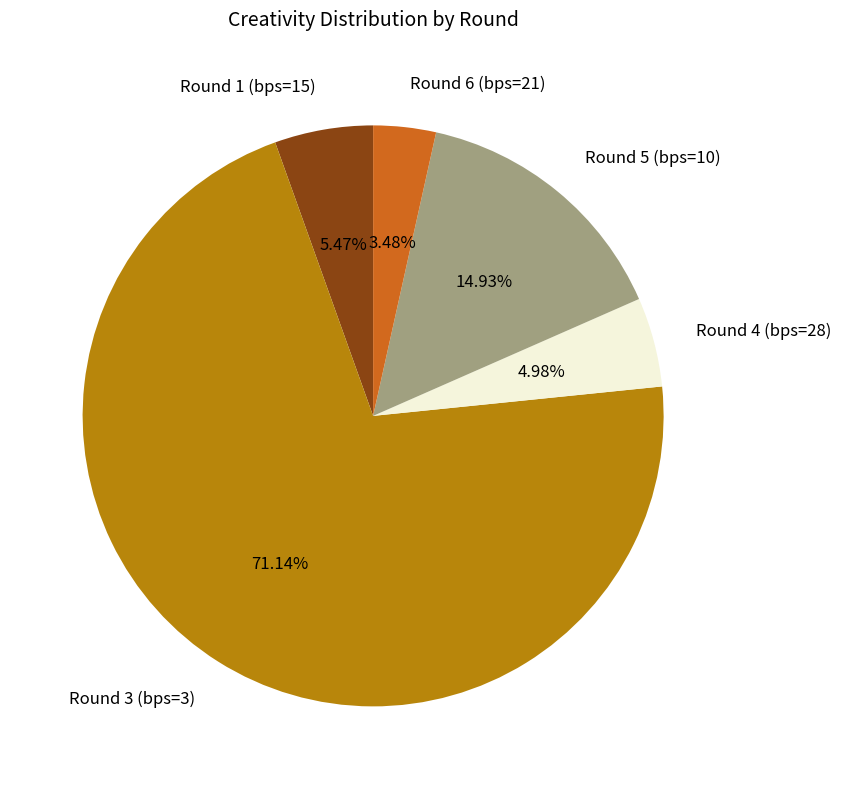

What is the largest slice in the pie chart?

Round 3 (bps=3)